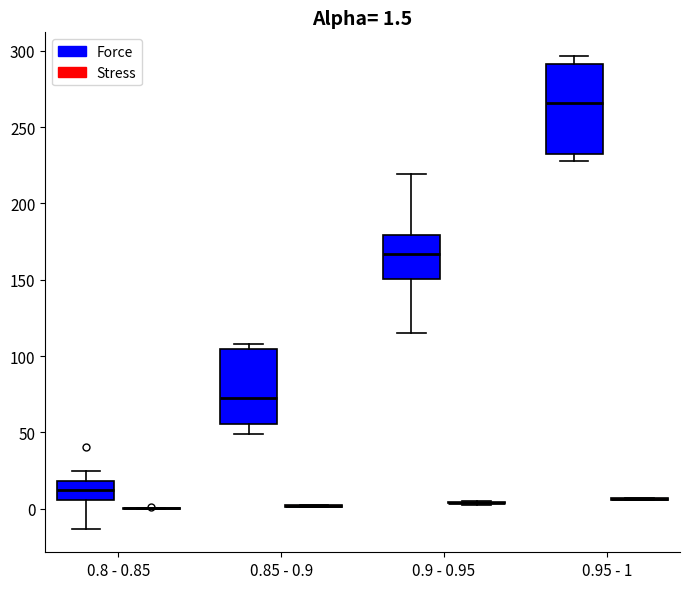

Which box is the tallest, from its lower edge to its upper edge?

0.95 - 1 (Force)